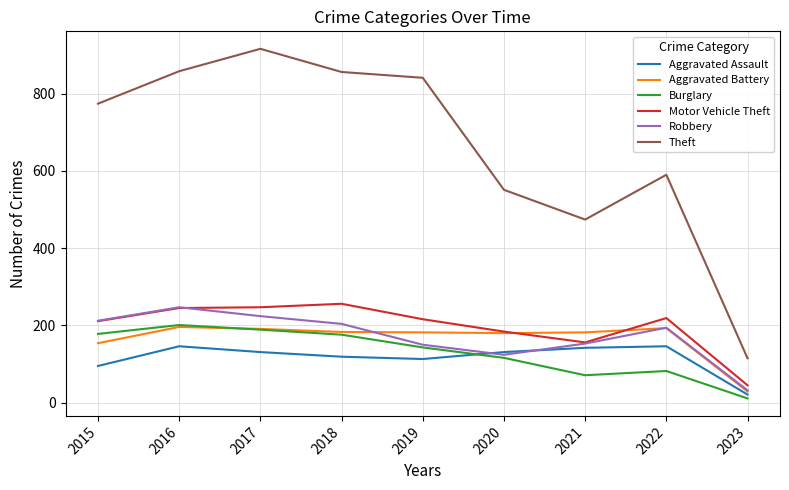

What is the sum of the Aggravated Battery values at 2020 and 2023?

209